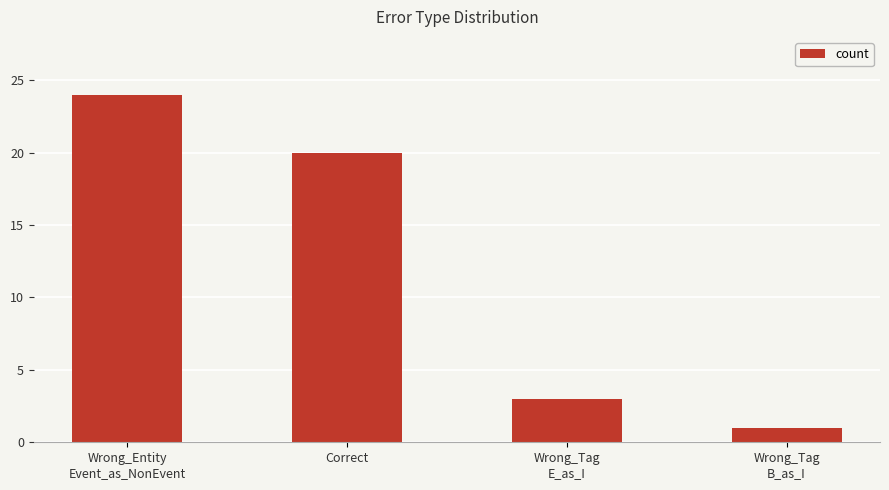

Rank the categories by value from highest to lowest.

Wrong_Entity
Event_as_NonEvent, Correct, Wrong_Tag
E_as_I, Wrong_Tag
B_as_I